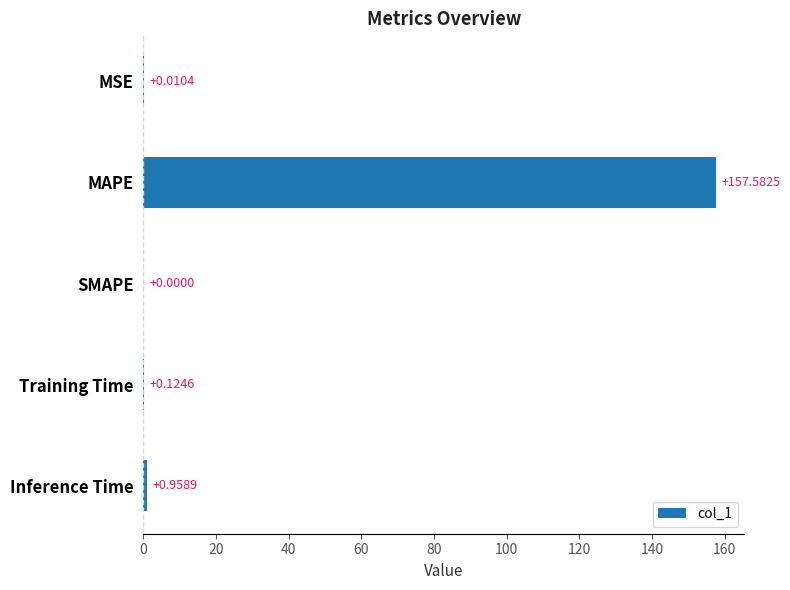

Where is the data nearest to the value 78?

Inference Time